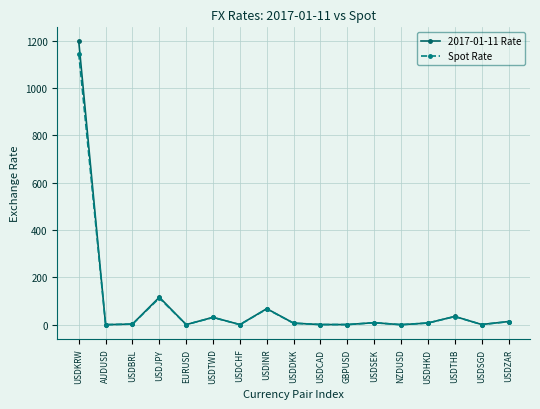

At which category is the sum across all series the highest?

USDKRW